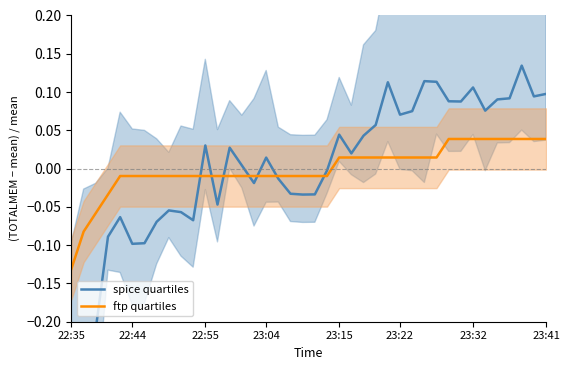

Which category has the lowest value in the ftp quartiles series?

22:35